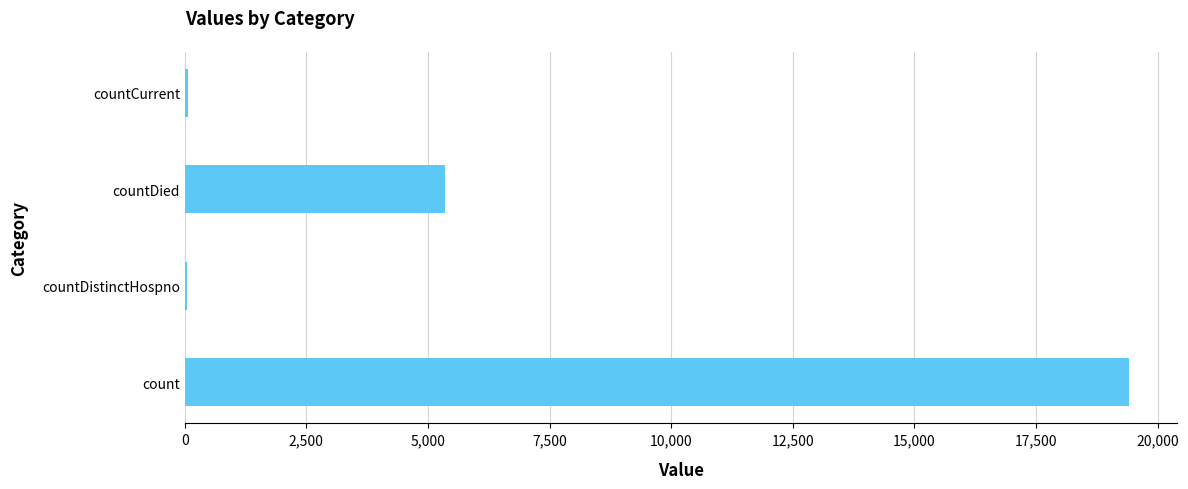

Is it true that the value at count is 19420?

True